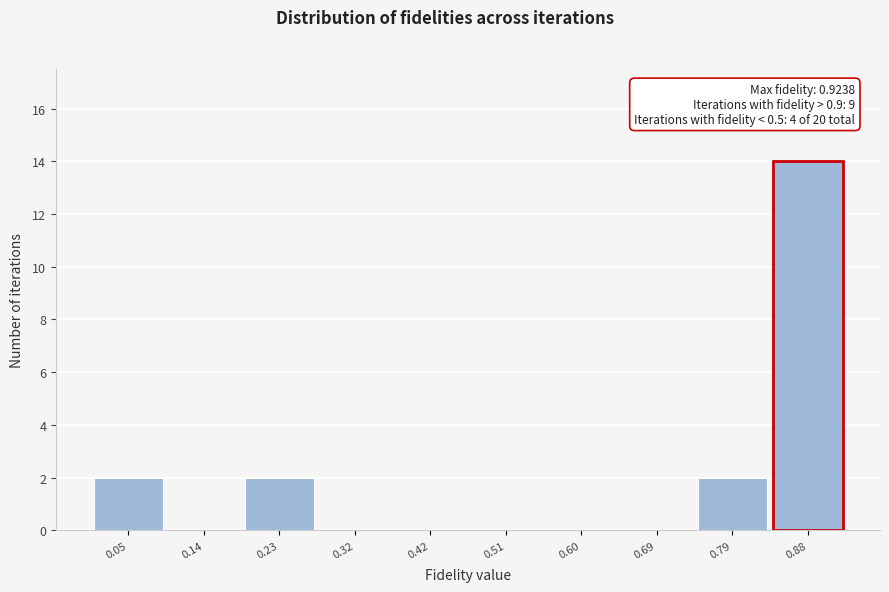

Over which range of the x-axis is the bar tallest?

0.83 to 0.92